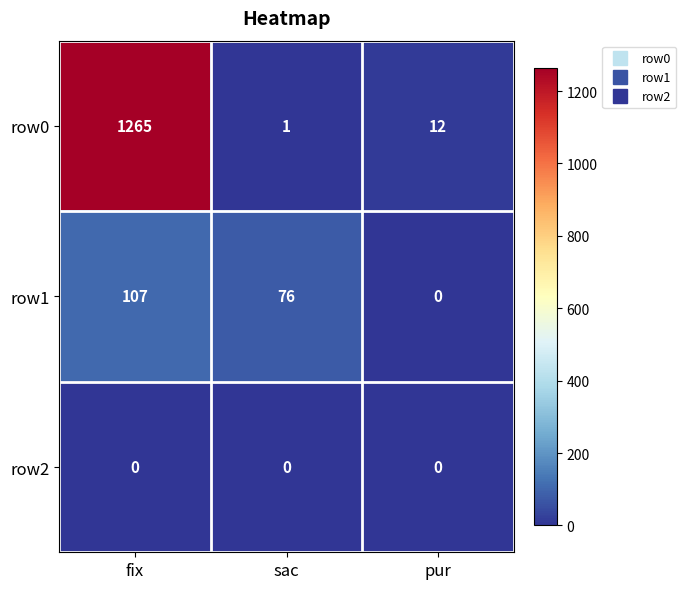

What is the sum of the row0 values at pur and fix?

1277